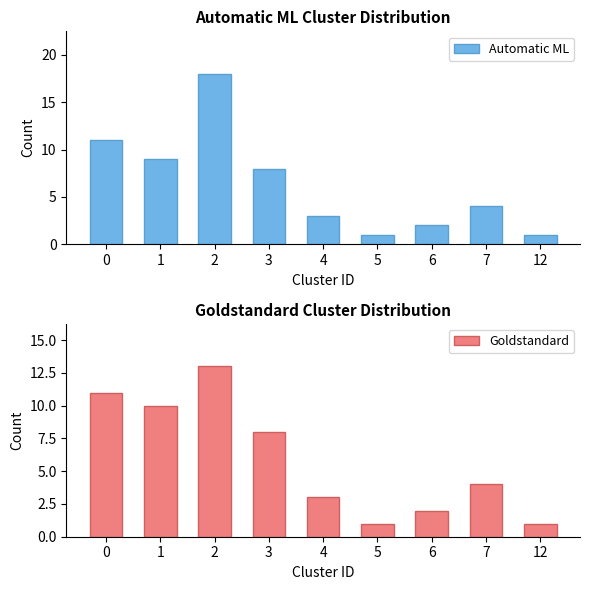

Which category has the lowest value in the Automatic ML series?

5